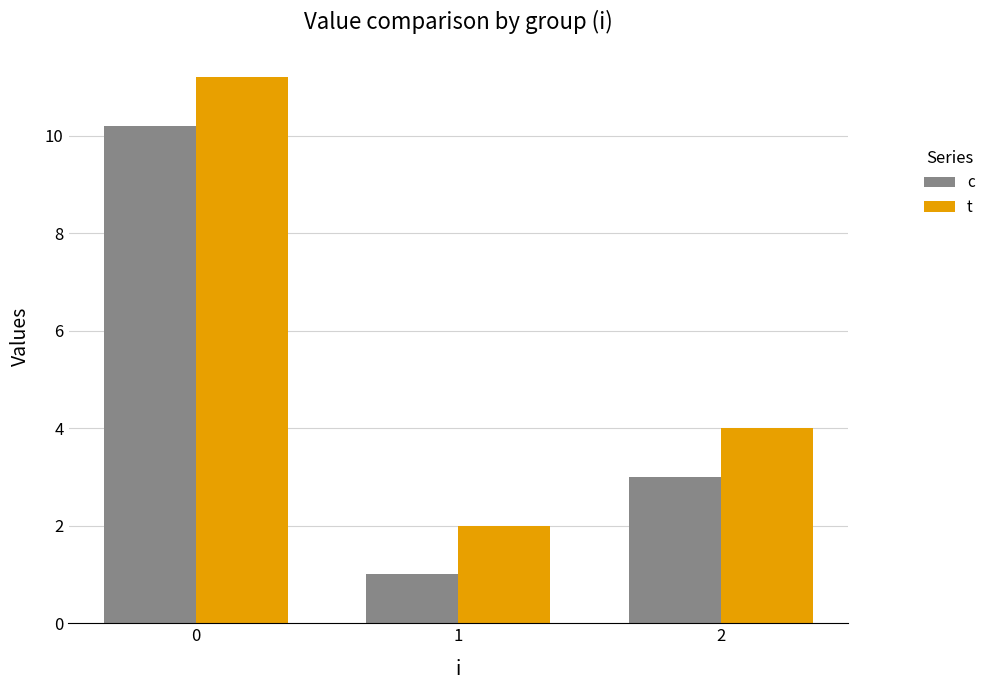

Are the bars grouped side by side (vs. stacked)?

Yes